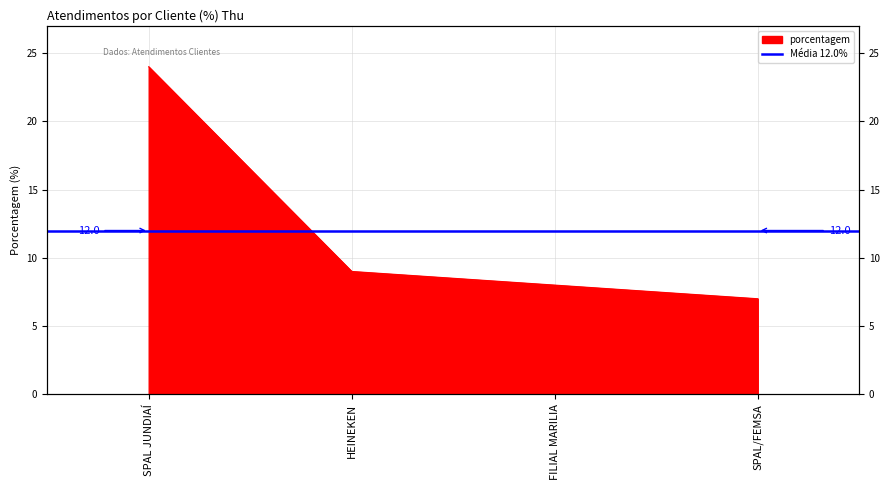

What is the label of the 4th point from the right?

SPAL JUNDIAÍ